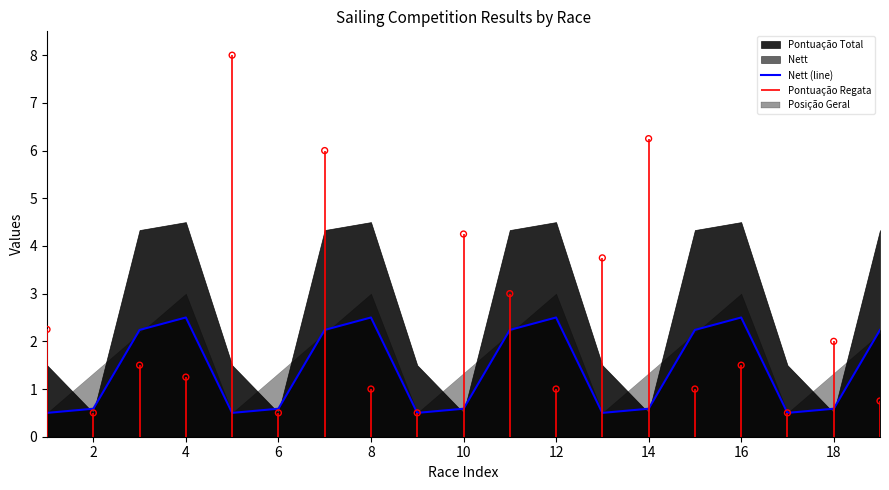

What is the maximum value for Nett (line)?

2.5